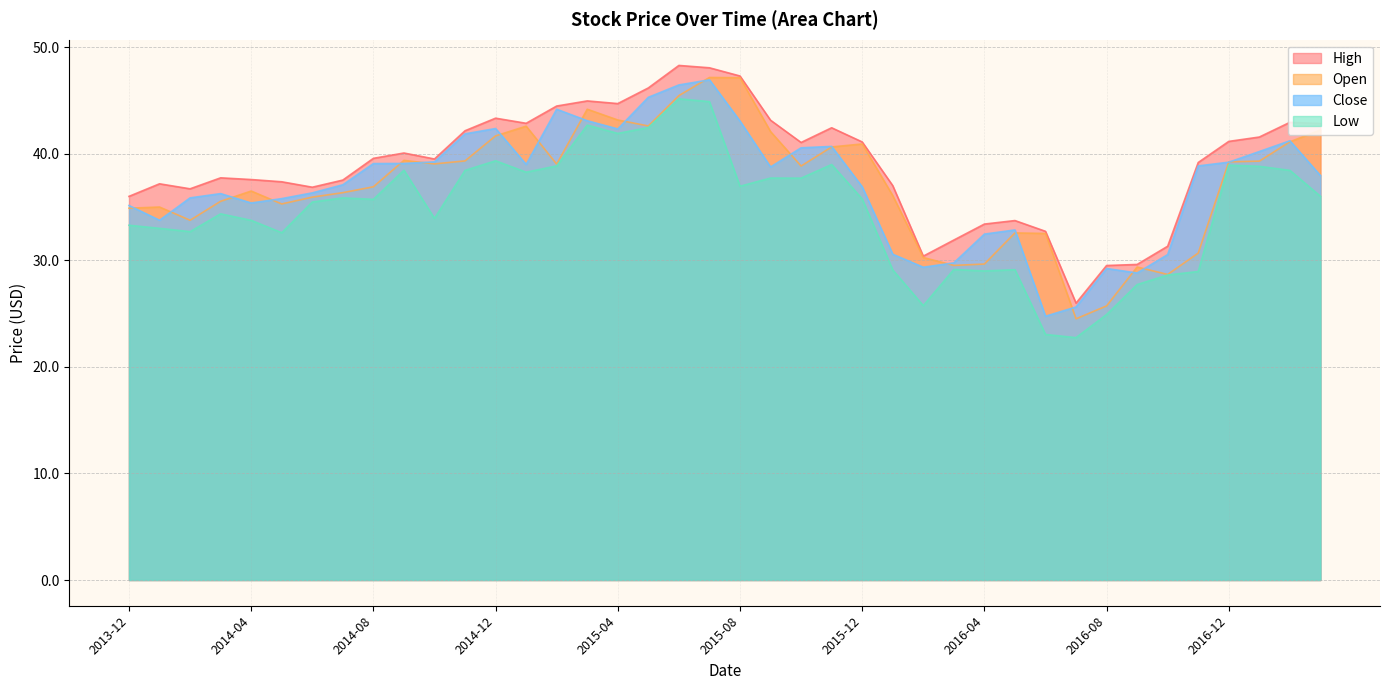

What is the label of the 35th point from the right?

2014-05